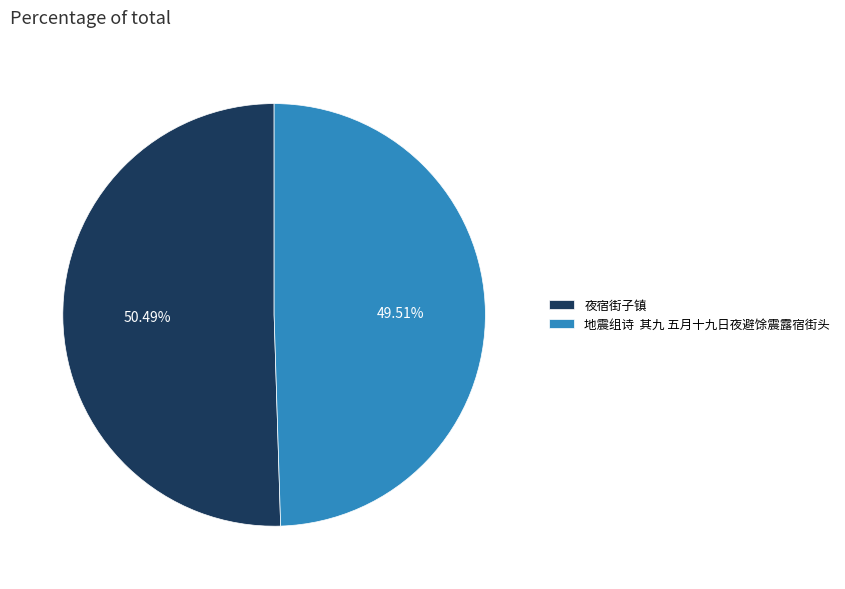

Combined, do 地震组诗 其九 五月十九日夜避馀震露宿街头 and 夜宿街子镇 account for over 50%?

Yes